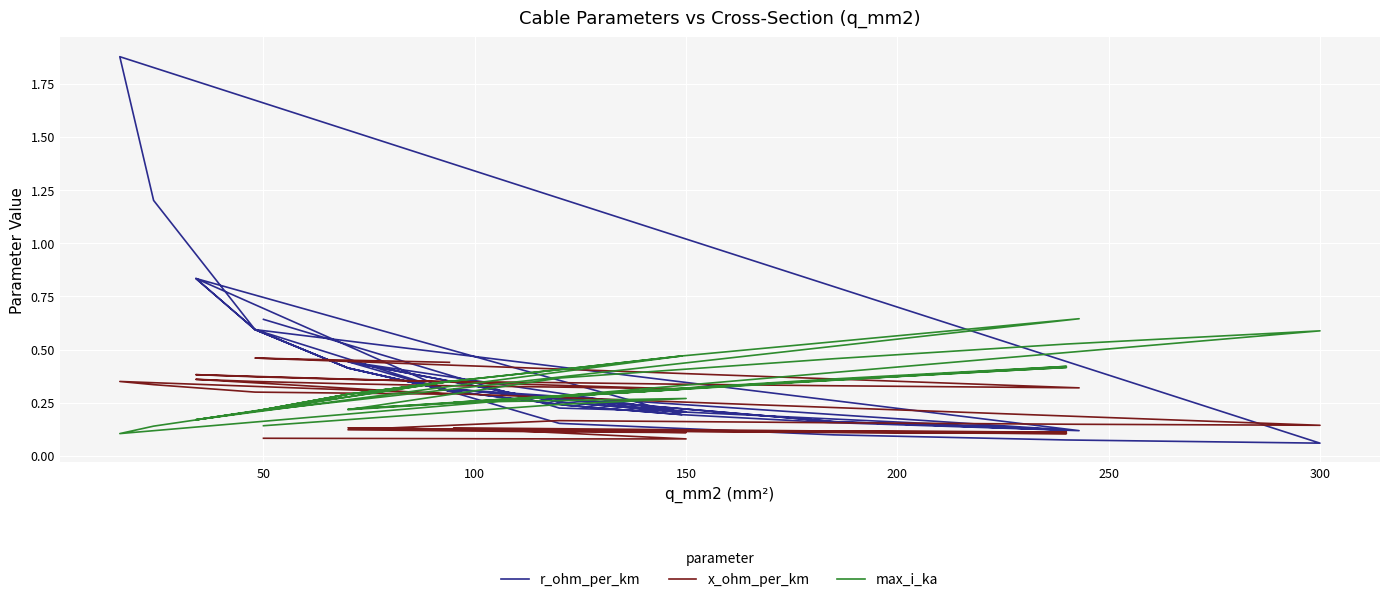

Is the value of x_ohm_per_km at 27 greater than the value of r_ohm_per_km at 31?

No